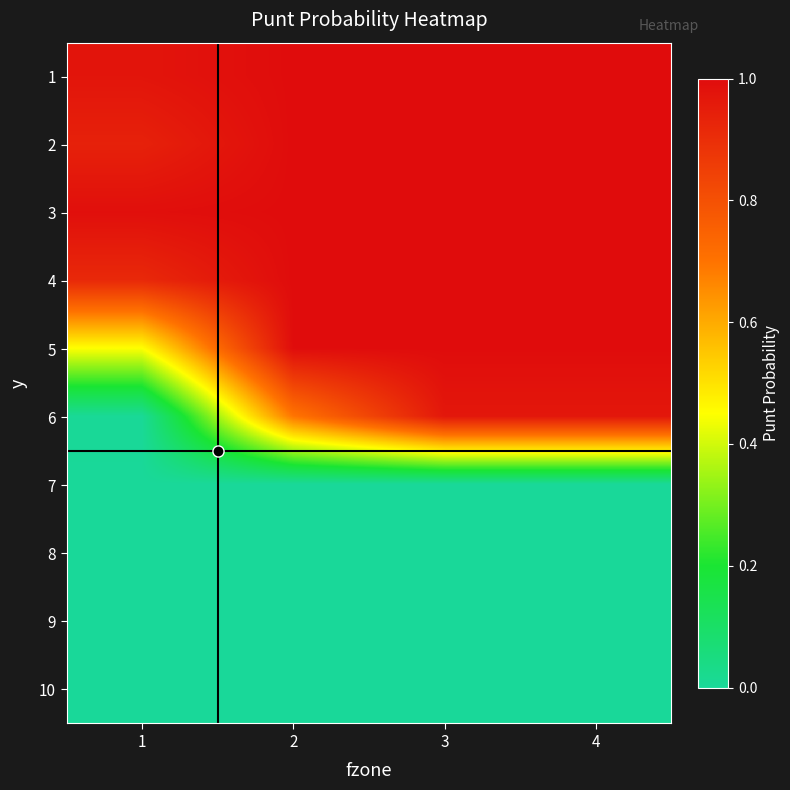

Is it true that 1 equals 1.0 at 3?

True